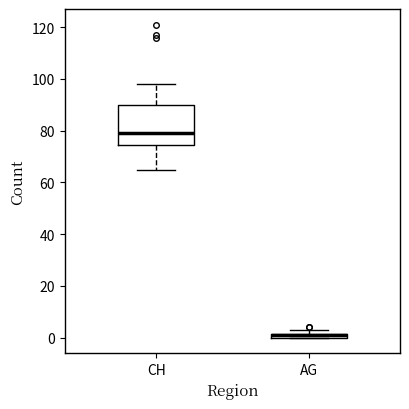

Which box is the tallest, from its lower edge to its upper edge?

CH